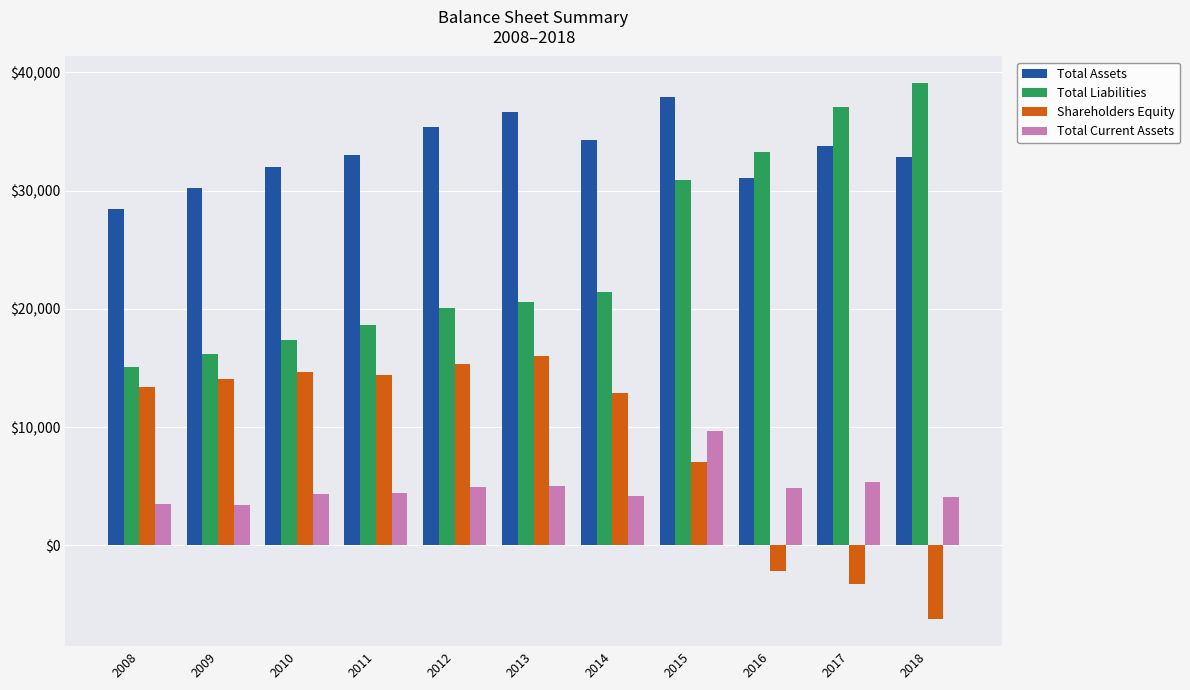

What is the difference between the Shareholders Equity values at 2013 and 2014?

3157